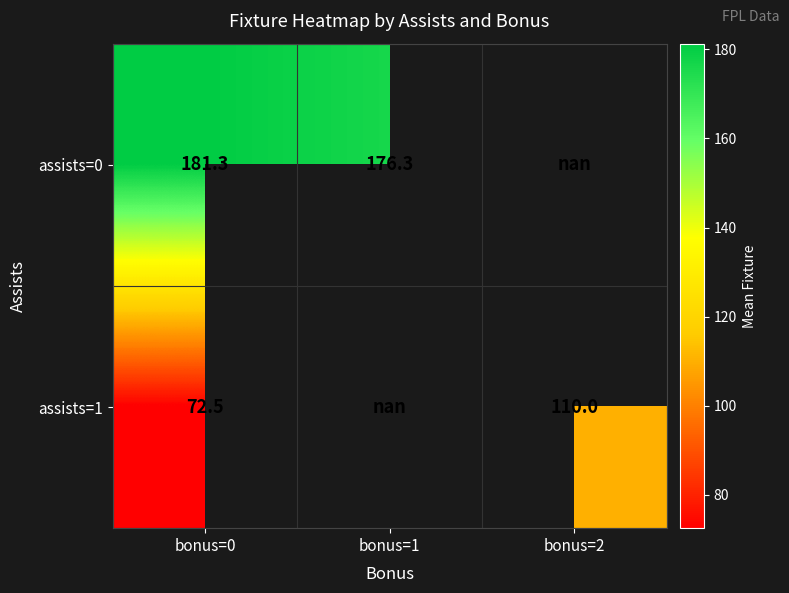

The assists=1 series shows 45.2 at bonus=2. True or false?

False